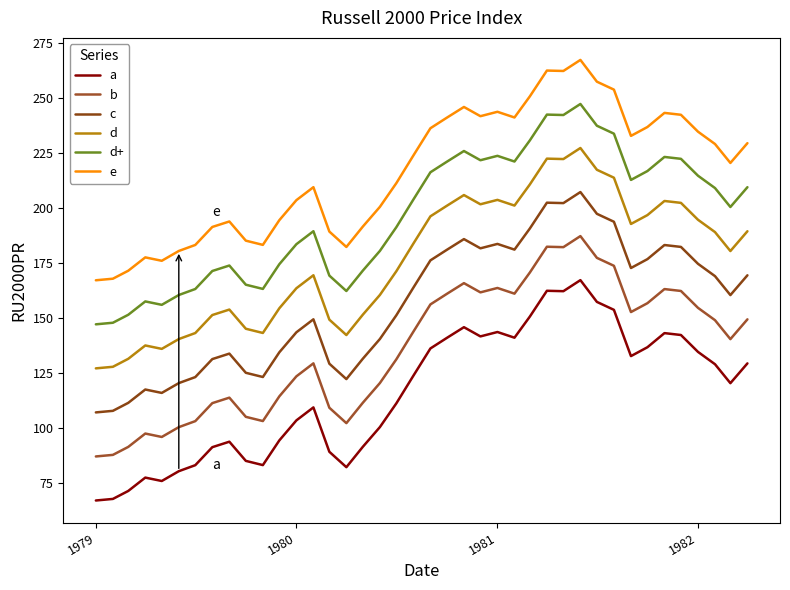

Does the chart display data point markers on the line(s)?

No